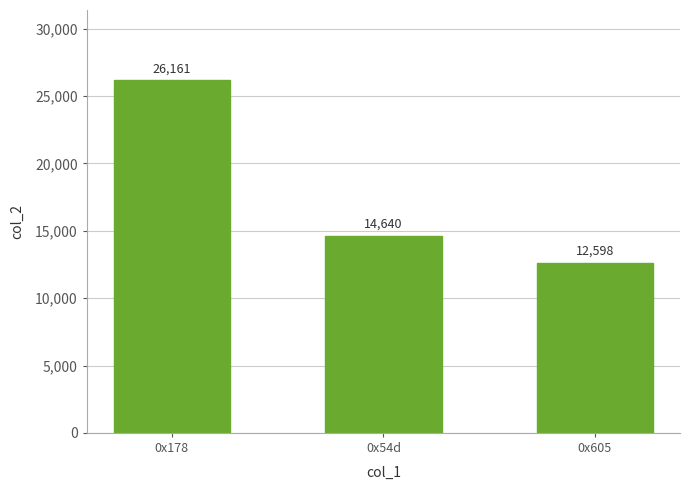

What position from the right is 0x605?

1